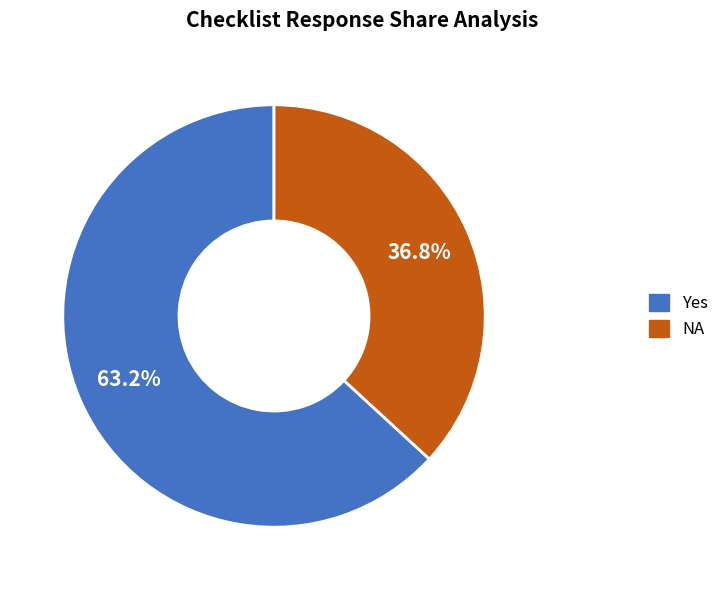

What is the total percentage of NA and Yes?

100.0%